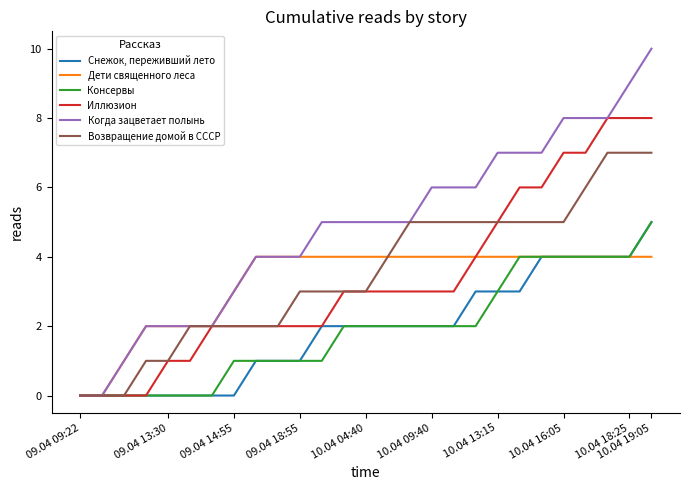

Reading right to left, transcribe all the data shown in this chart.

Снежок, переживший лето: 5	4	4	4	4	4	3	3	3	2	2	2	2	2	2	2	1	1	1	0	0	0	0	0	0	0	0
Дети священного леса: 4	4	4	4	4	4	4	4	4	4	4	4	4	4	4	4	4	4	4	3	2	2	2	2	1	0	0
Консервы: 5	4	4	4	4	4	4	3	2	2	2	2	2	2	2	1	1	1	1	1	0	0	0	0	0	0	0
Иллюзион: 8	8	8	7	7	6	6	5	4	3	3	3	3	3	3	2	2	2	2	2	2	1	1	0	0	0	0
Когда зацветает полынь: 10	9	8	8	8	7	7	7	6	6	6	5	5	5	5	5	4	4	4	3	2	2	2	2	1	0	0
Возвращение домой в СССР: 7	7	7	6	5	5	5	5	5	5	5	5	4	3	3	3	3	2	2	2	2	2	1	1	0	0	0